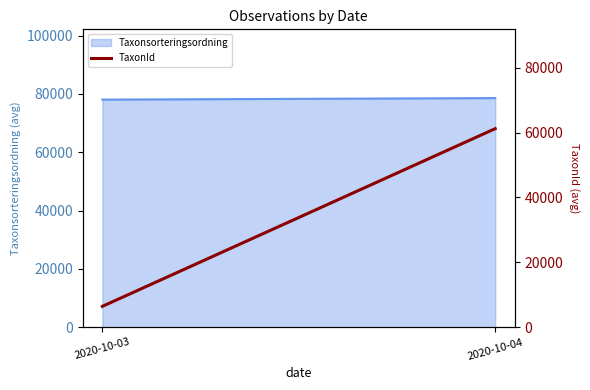

Which category has the highest value across all series?

2020-10-04